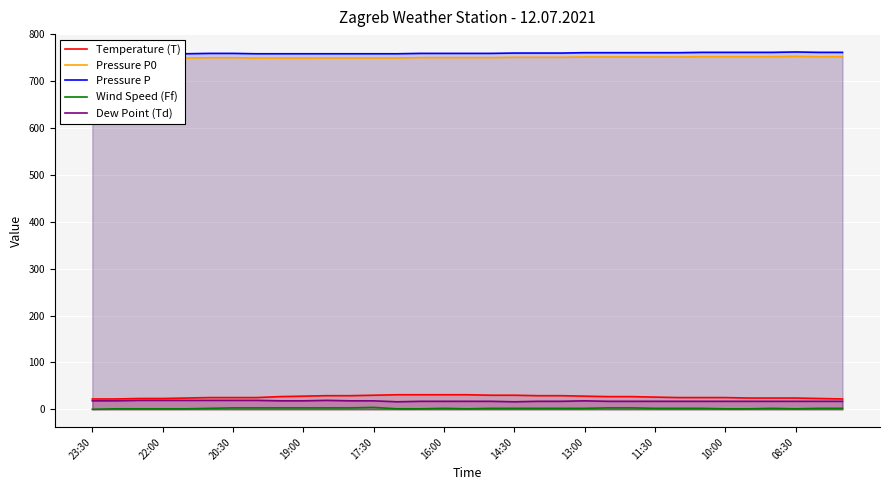

List the series in order of their peak value, lowest first.

Wind Speed (Ff), Dew Point (Td), Temperature (T), Pressure P0, Pressure P